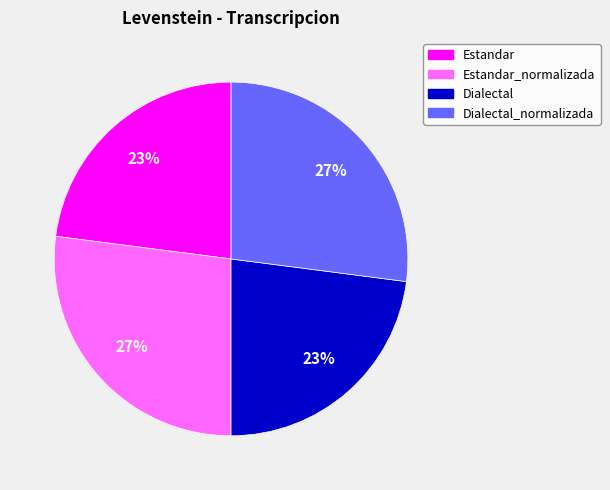

How many segments does this pie chart have?

4